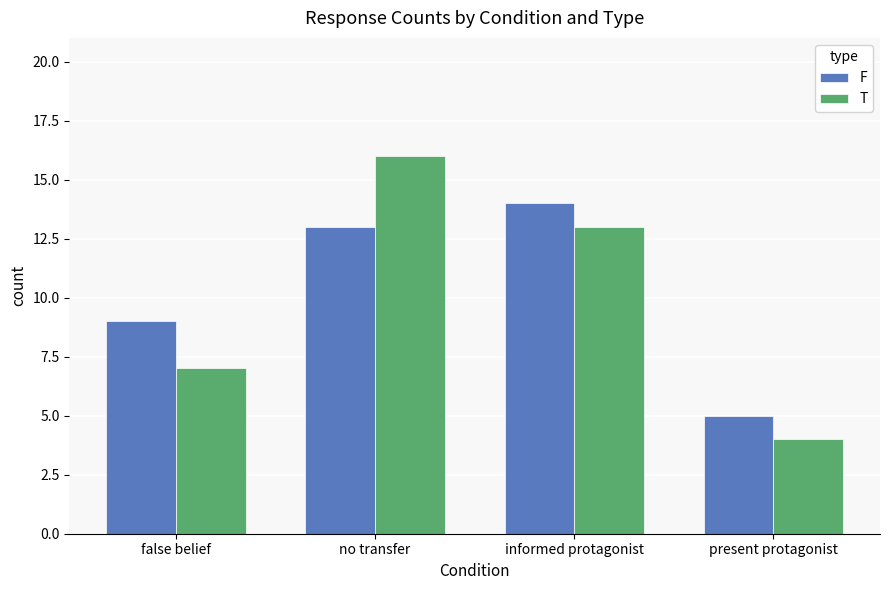

Reading left to right, list all the values displayed in this chart.

F: 9	13	14	5
T: 7	16	13	4